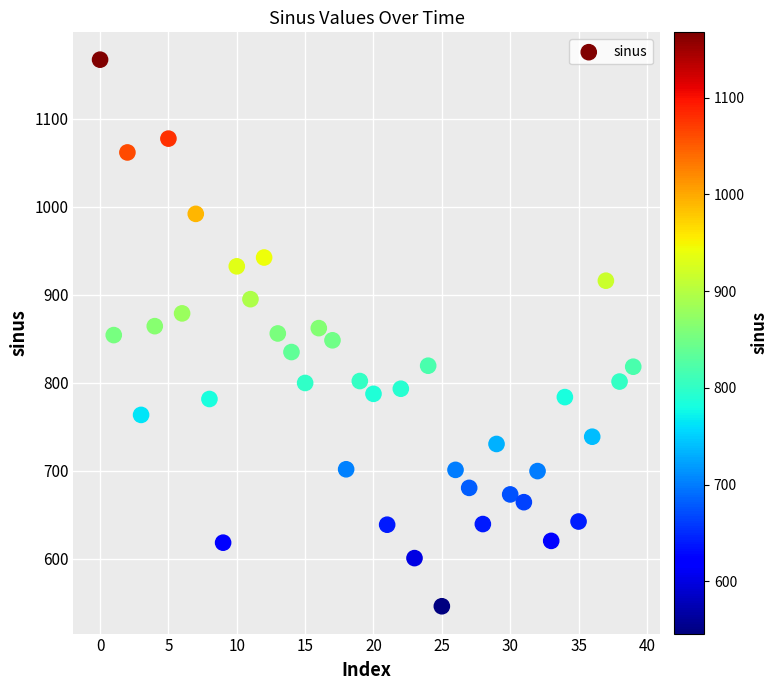

What is the range of Y values (max minus min)?

621.6